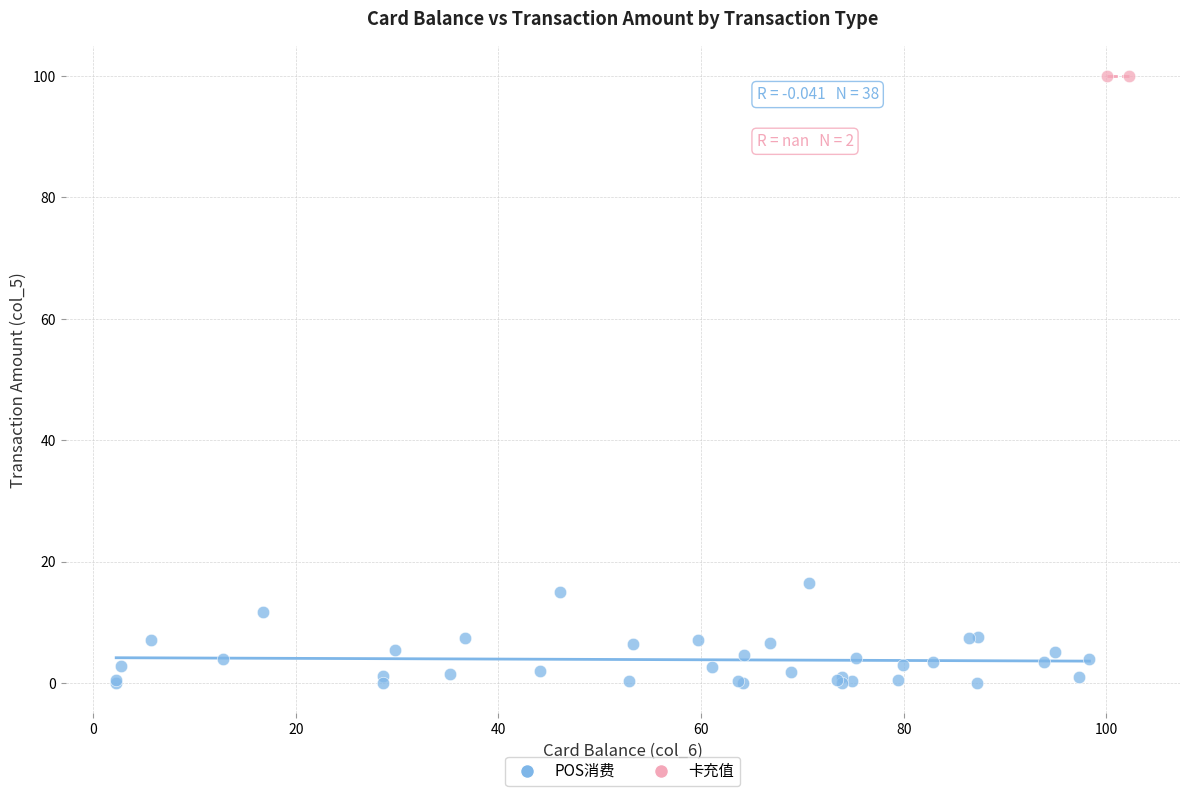

What are all the series names shown in the legend?

POS消费, 卡充值